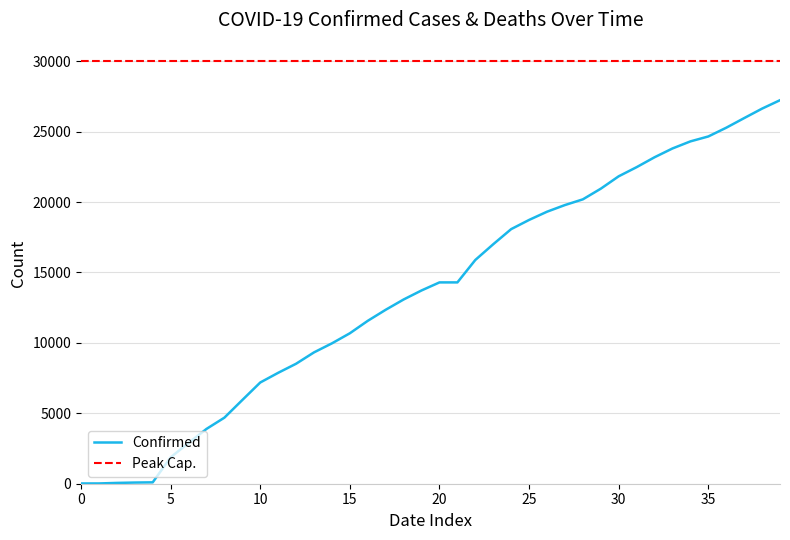

Reading right to left, list all the values displayed in this chart.

27231	26633	25959	25276	24656	24306	23803	23179	22476	21828	20947	20191	19786	19313	18729	18077	17004	15887	14294	14294	13723	13081	12351	11567	10683	9967	9326	8519	7875	7187	5944	4691	3891	2894	1873	98	83	57	19	18